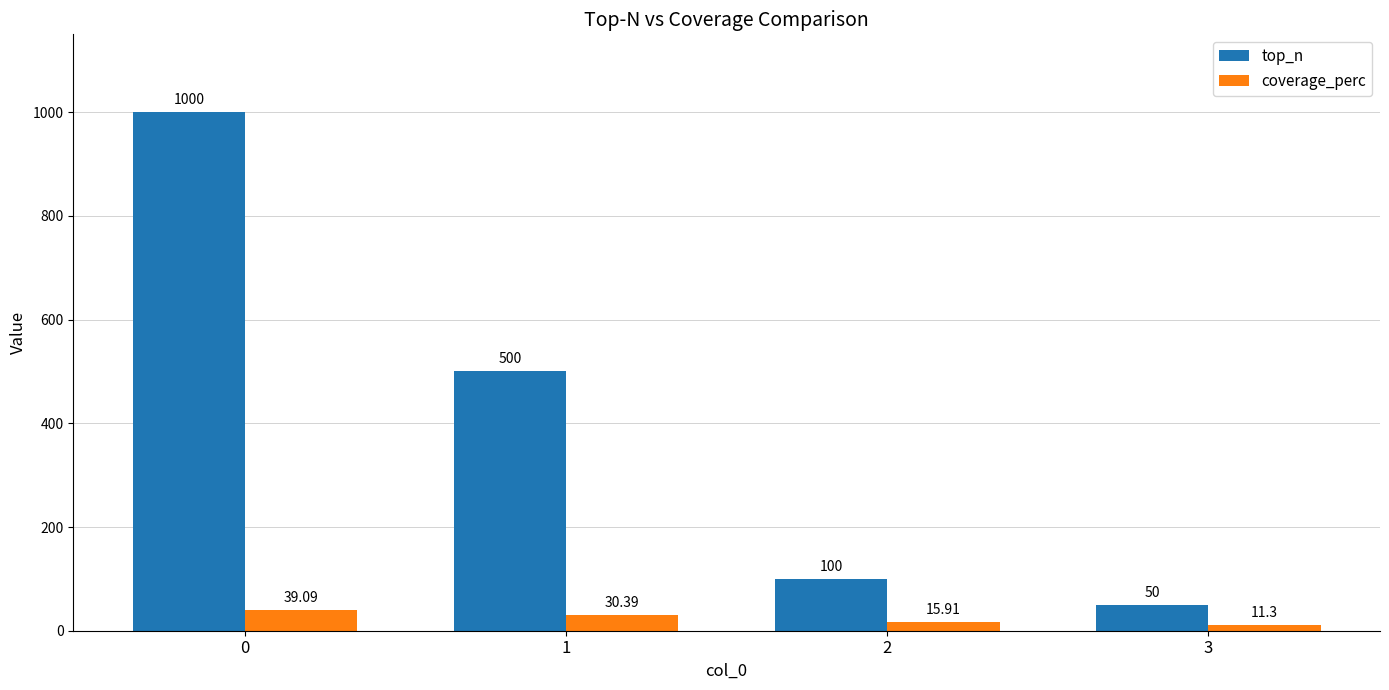

What are all the series names shown in the legend?

top_n, coverage_perc